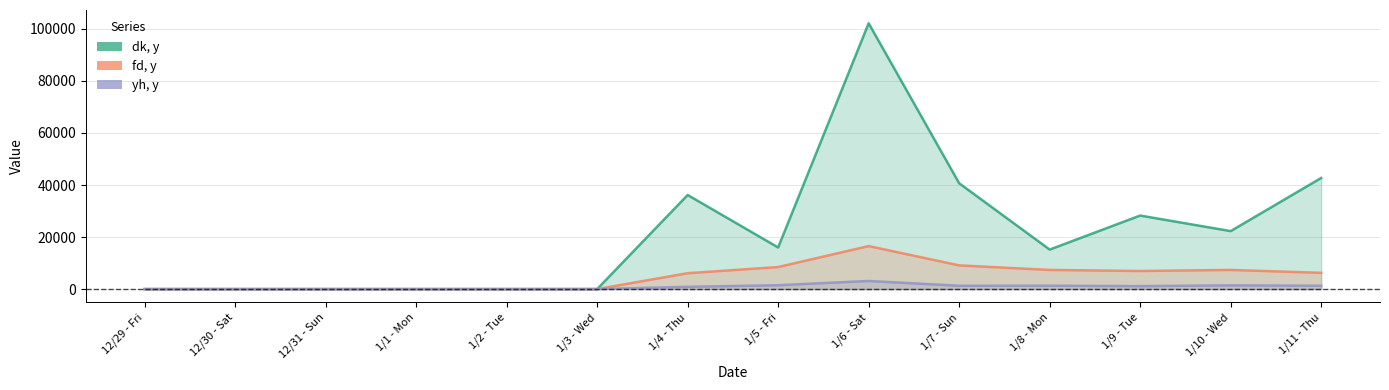

How many data points in fd, y are less than 6251?

7